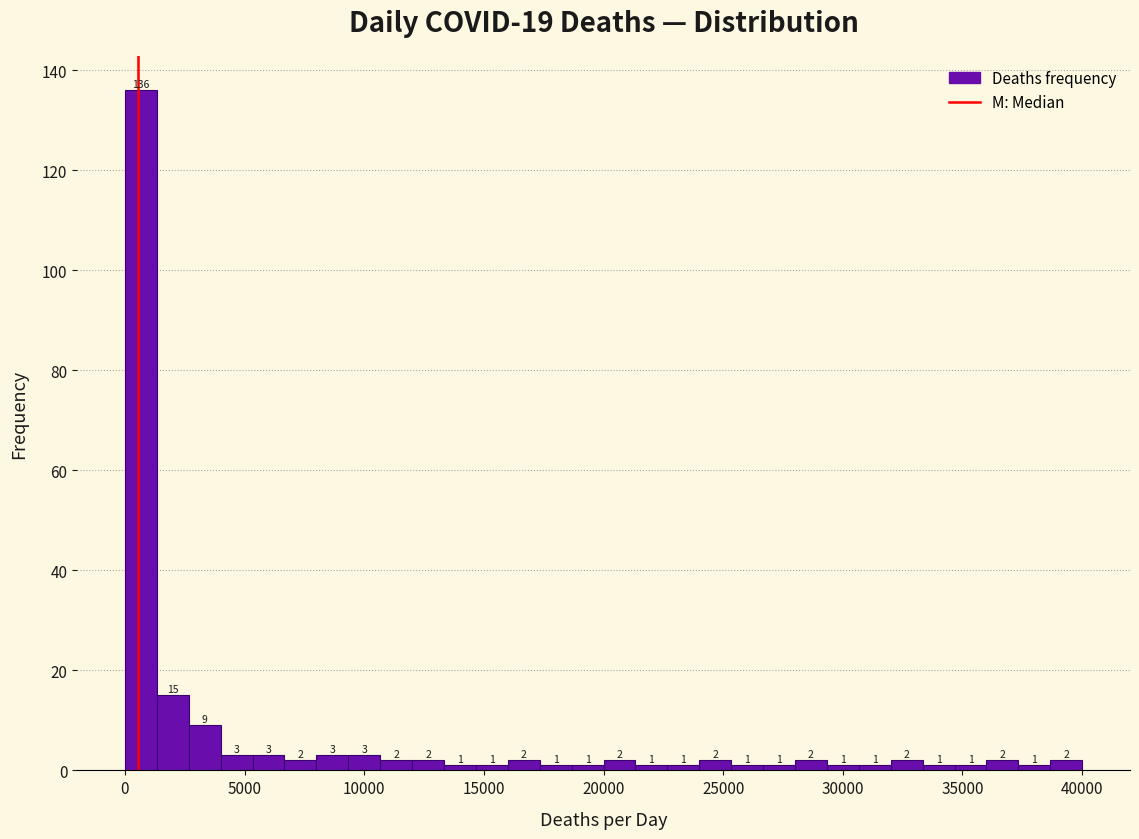

Read against the x-axis, roughly where is the centre of the tallest bar?

500